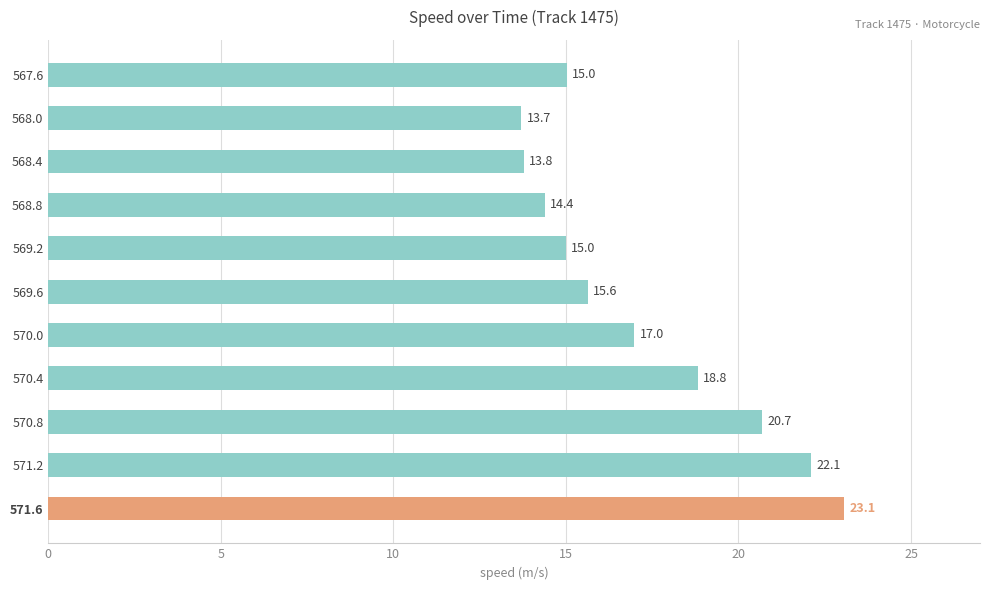

Are the bars grouped side by side (vs. stacked)?

No